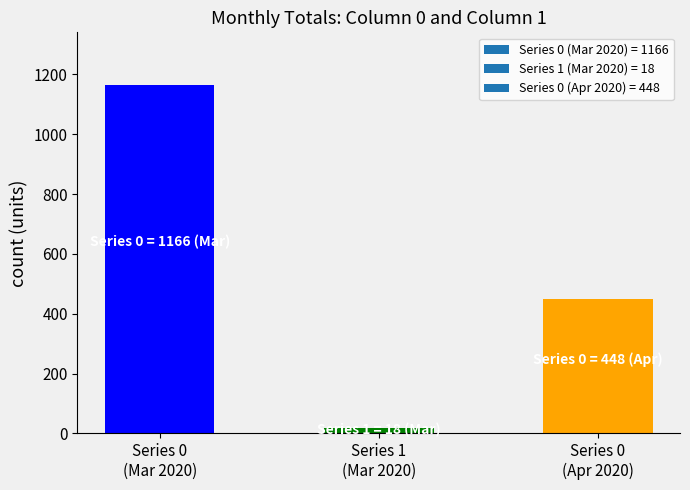

What is the label of the 3rd bar from the left?

Series 0
(Apr 2020)